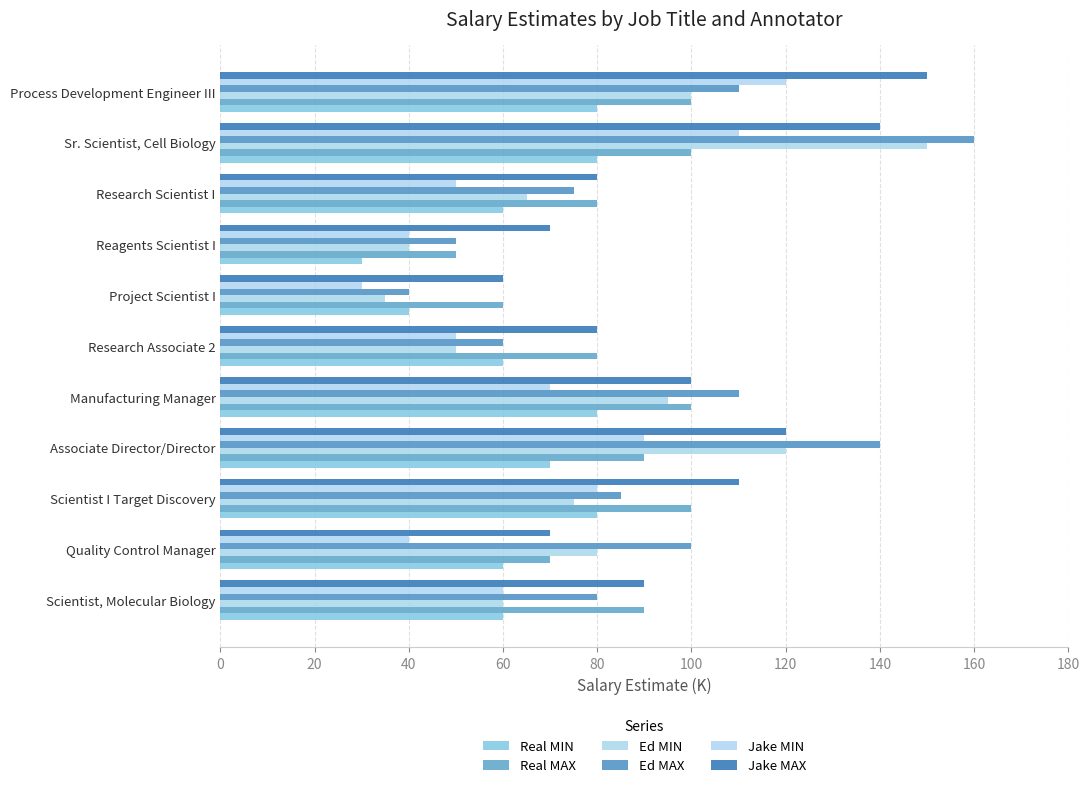

At how many categories does at least one series exceed 61?

10